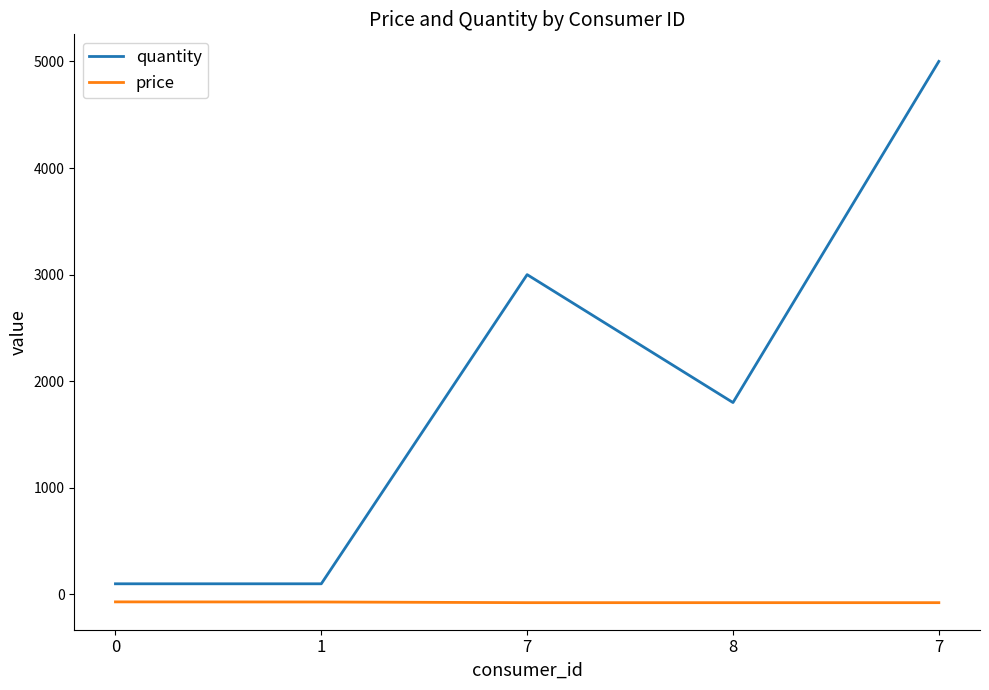

What is the value of the price point at the 1st from the left?

-69.7